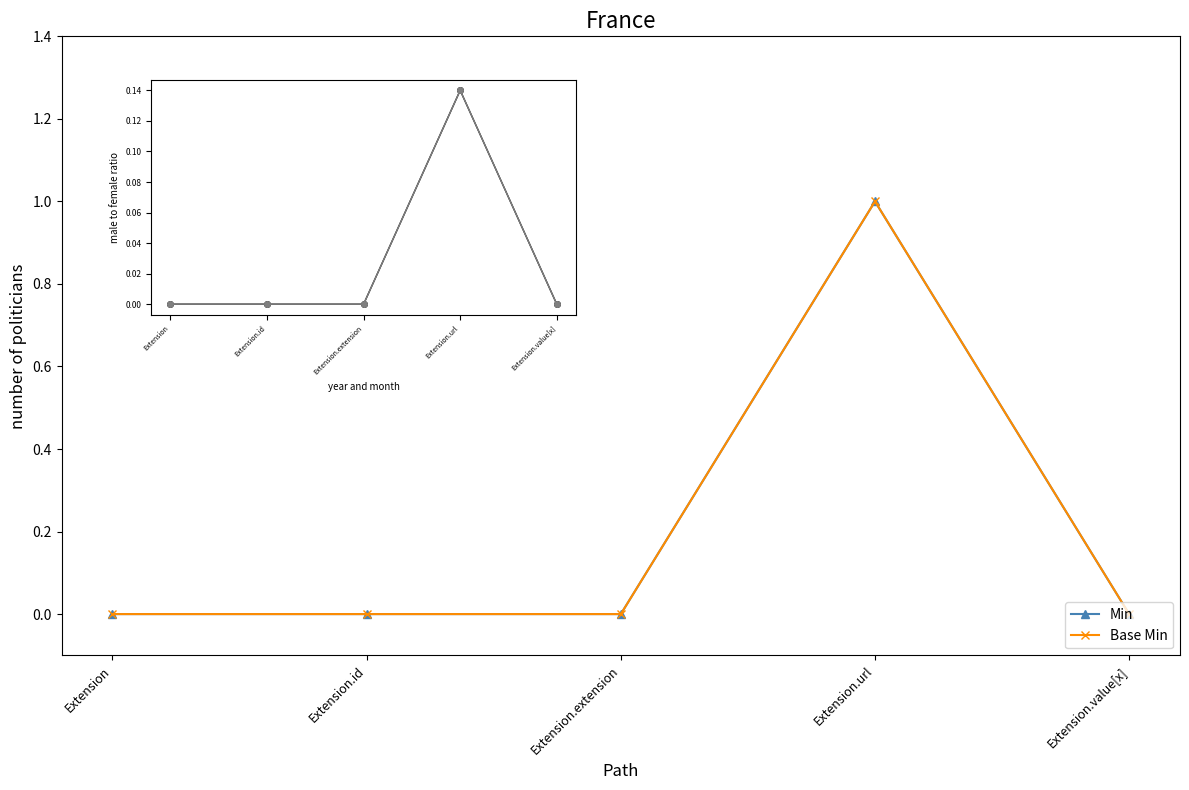

Count the Base Min values in the range 0 to 1.

5